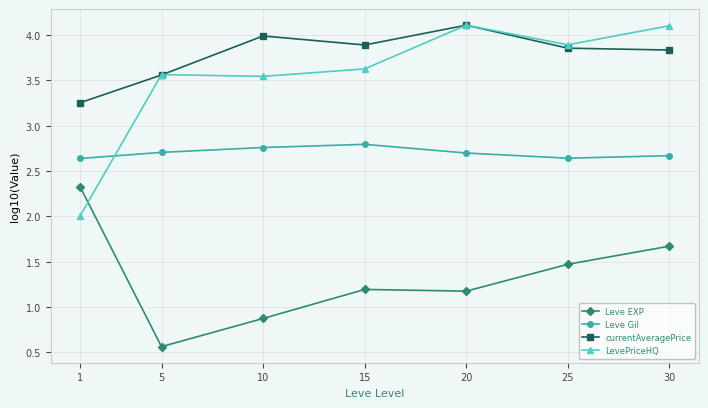

What is the difference between the highest and lowest values at 15?

2.7